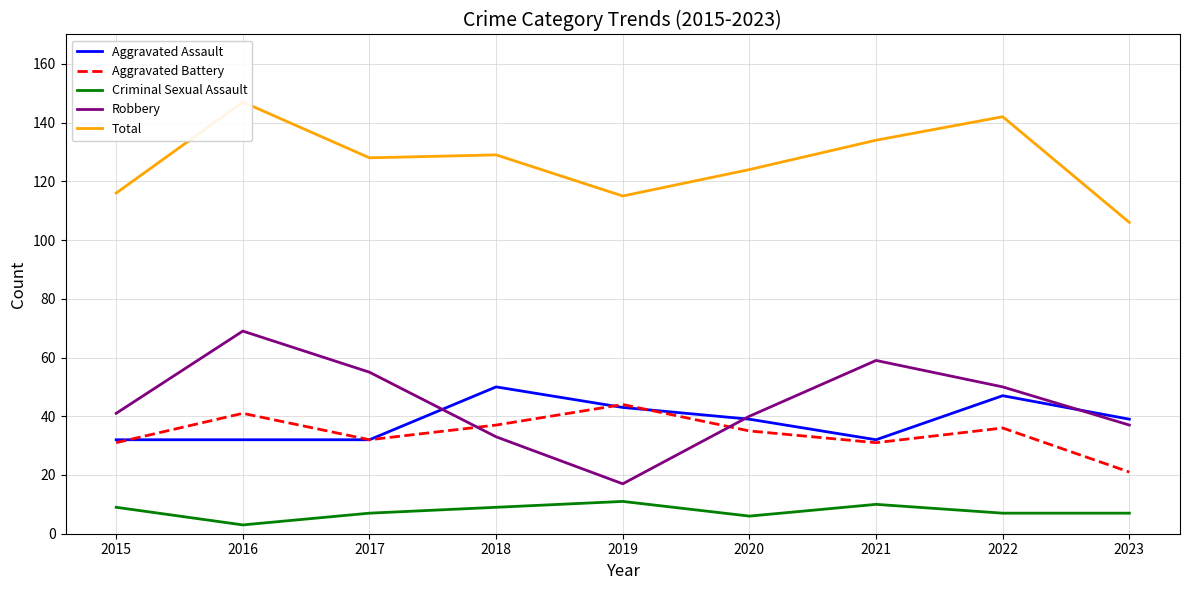

Reading right to left, extract all data points from this chart.

Aggravated Assault: 2023=39	2022=47	2021=32	2020=39	2019=43	2018=50	2017=32	2016=32	2015=32
Aggravated Battery: 2023=21	2022=36	2021=31	2020=35	2019=44	2018=37	2017=32	2016=41	2015=31
Criminal Sexual Assault: 2023=7	2022=7	2021=10	2020=6	2019=11	2018=9	2017=7	2016=3	2015=9
Robbery: 2023=37	2022=50	2021=59	2020=40	2019=17	2018=33	2017=55	2016=69	2015=41
Total: 2023=106	2022=142	2021=134	2020=124	2019=115	2018=129	2017=128	2016=147	2015=116